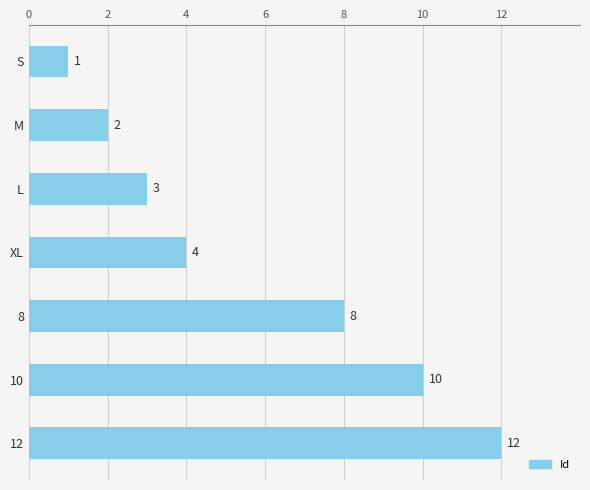

Reading top to bottom, extract all data points from this chart.

1	2	3	4	8	10	12